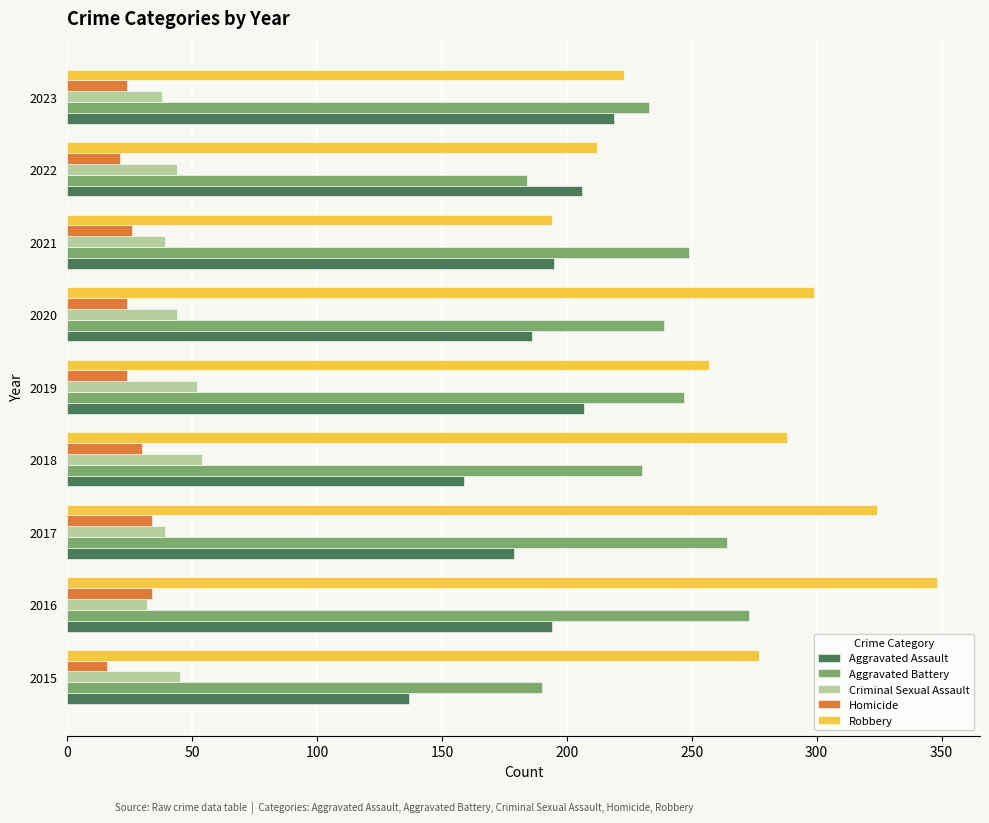

What value does the Homicide series have at 2022?

21